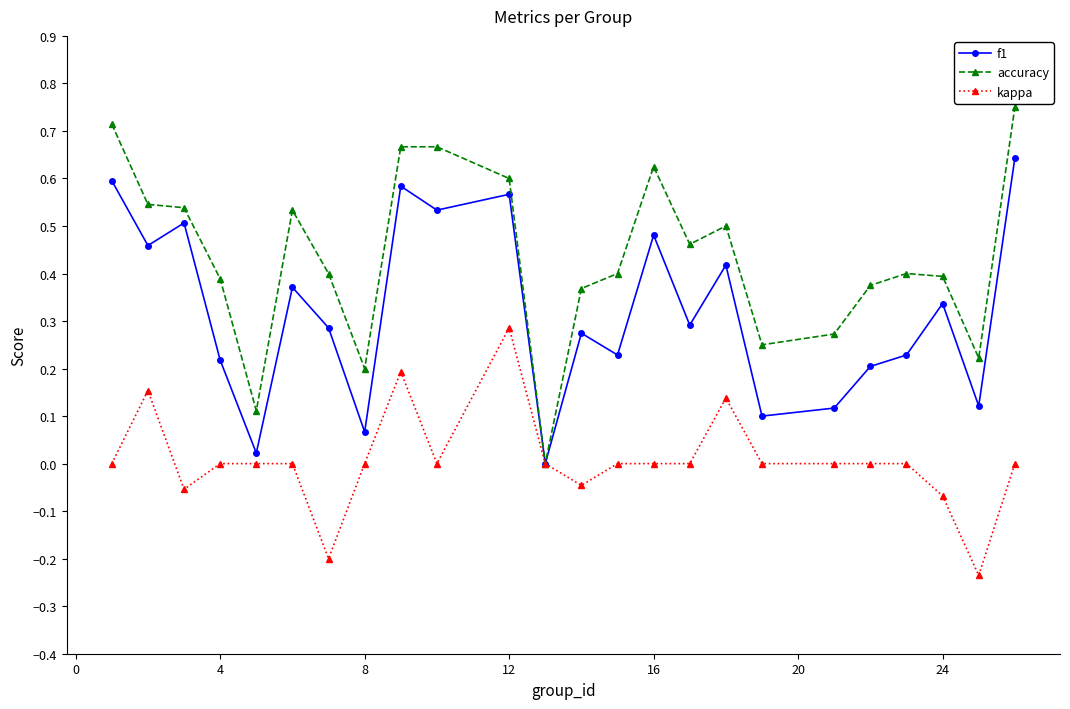

Rank the series by their average value, from lowest to highest.

kappa, f1, accuracy